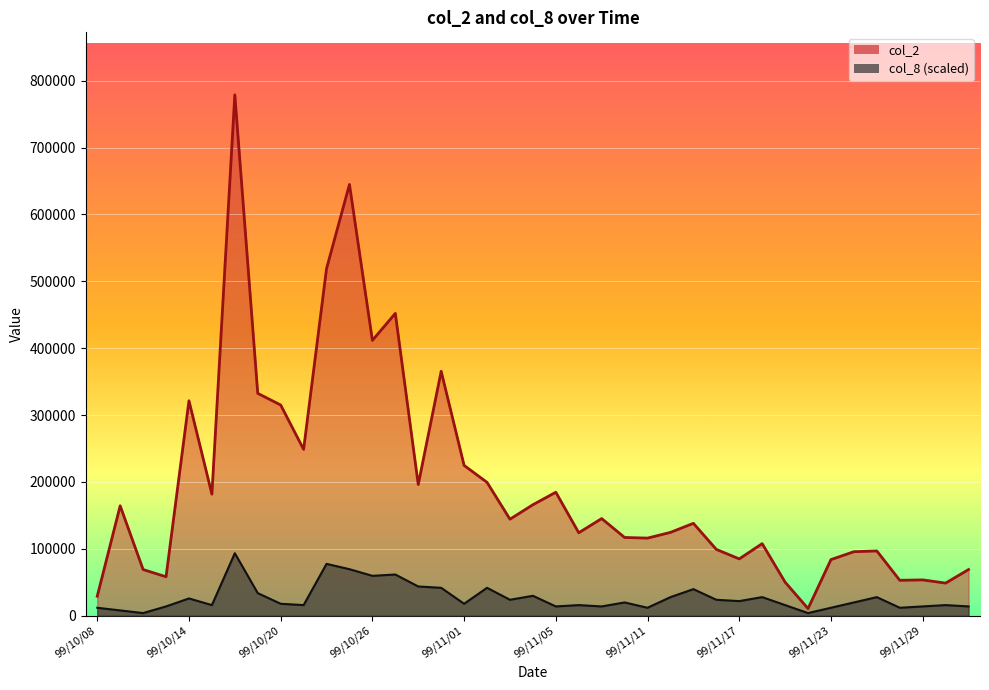

What is the sum of the col_8 values at 99/11/10 and 99/11/22?

23864.8